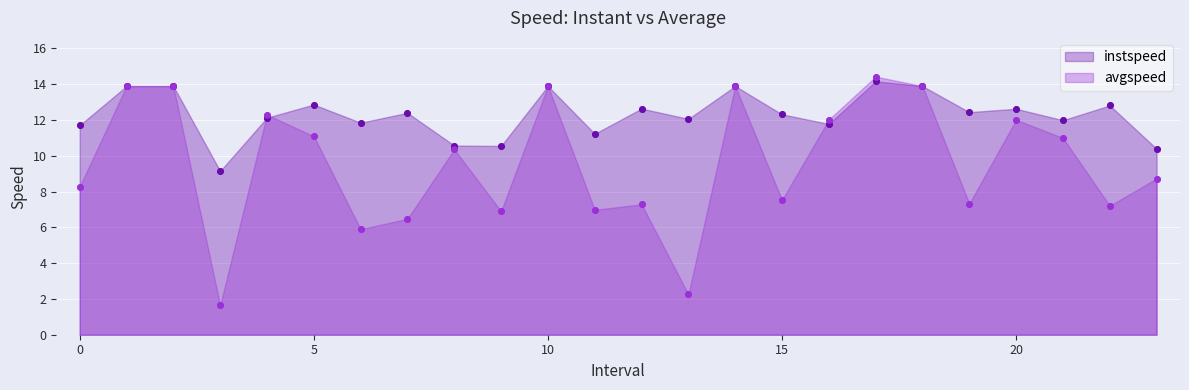

What are all the series names shown in the legend?

instspeed, avgspeed